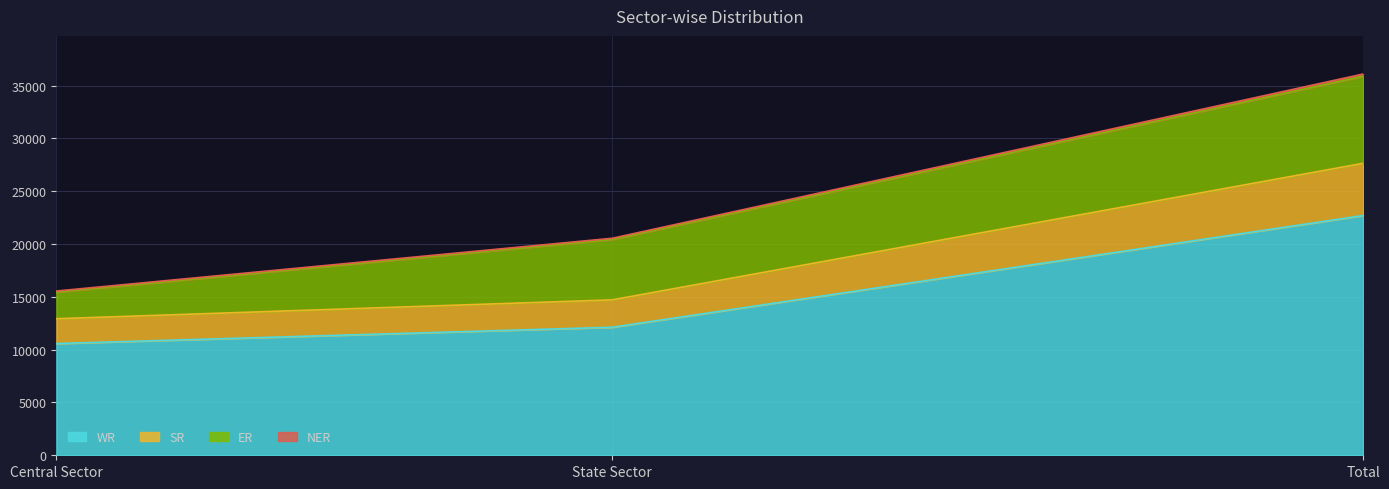

Which category has the highest value in the WR series?

Total